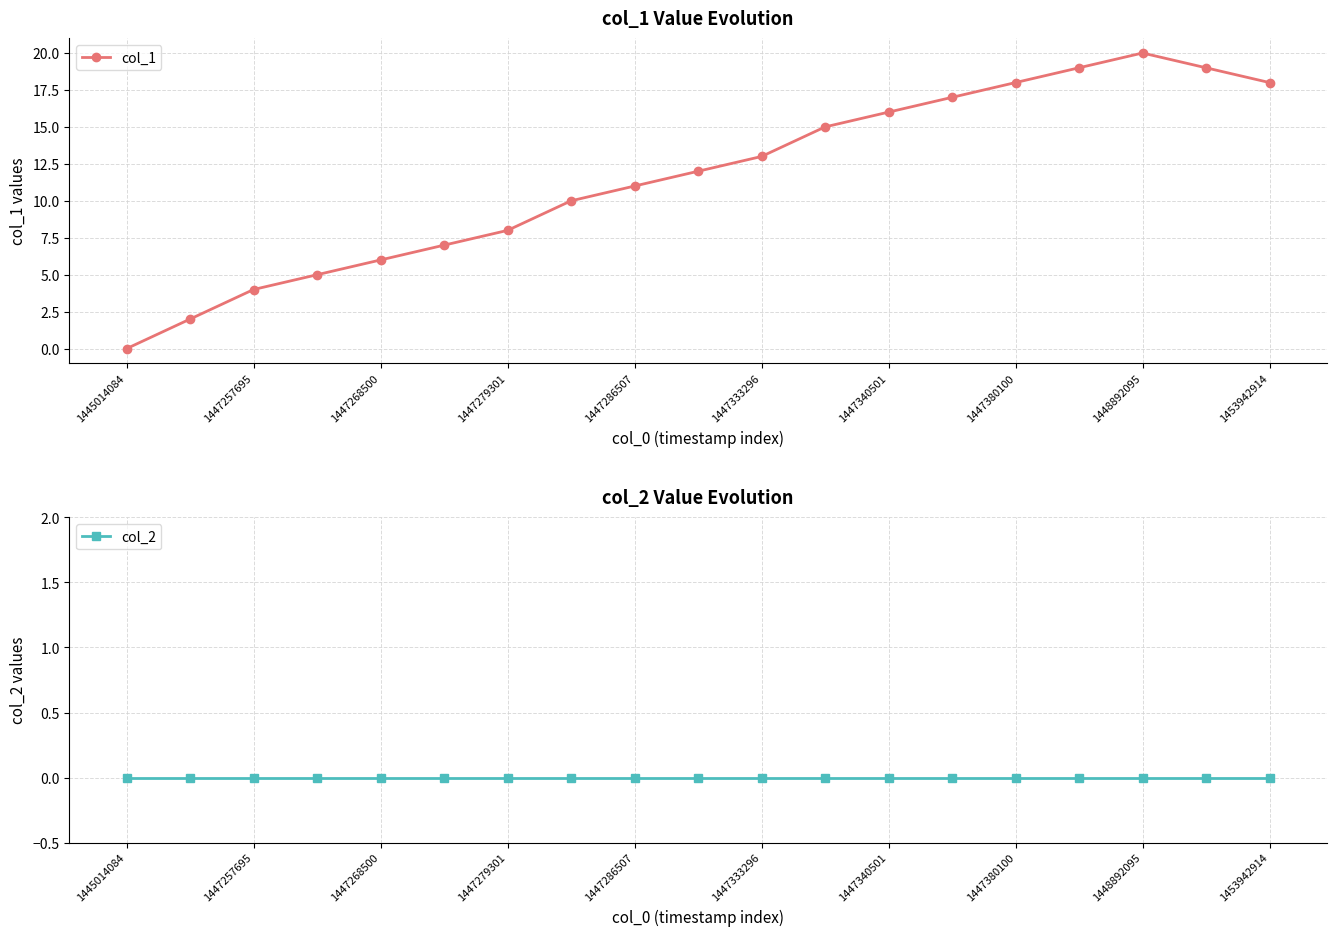

Which category has the highest value in the col_1 series?

1448892095